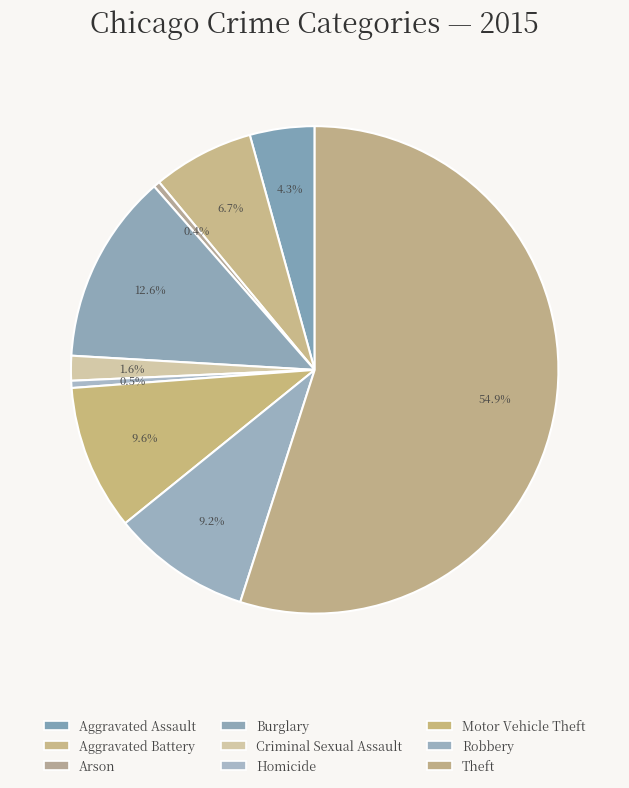

Approximately how many times larger is the value at Arson compared to Homicide?

0.9